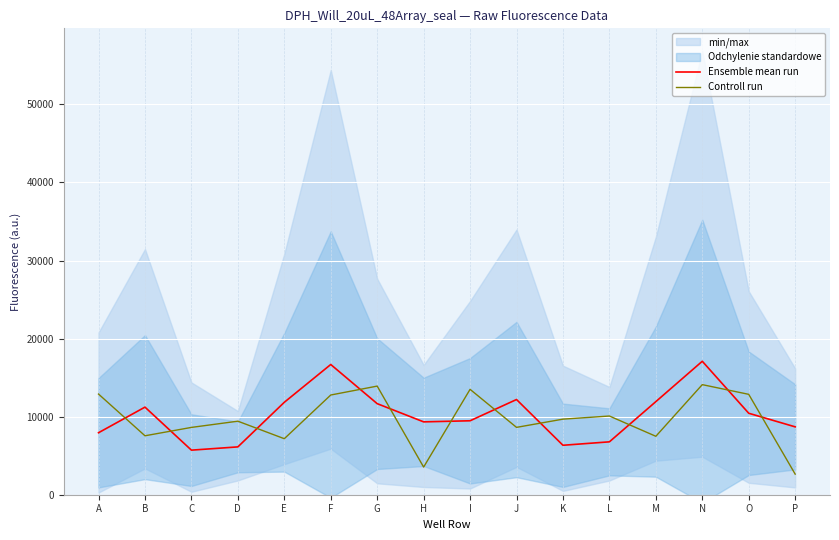

What is the maximum value shown in the chart?

17093.8